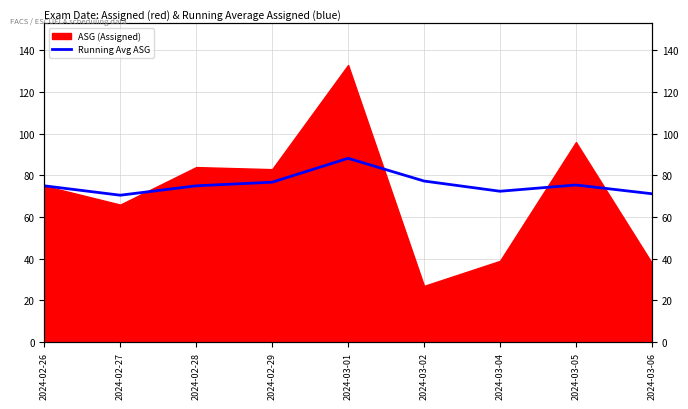

The chart shows a value of 75.0 at 2024-02-26. True or false?

True